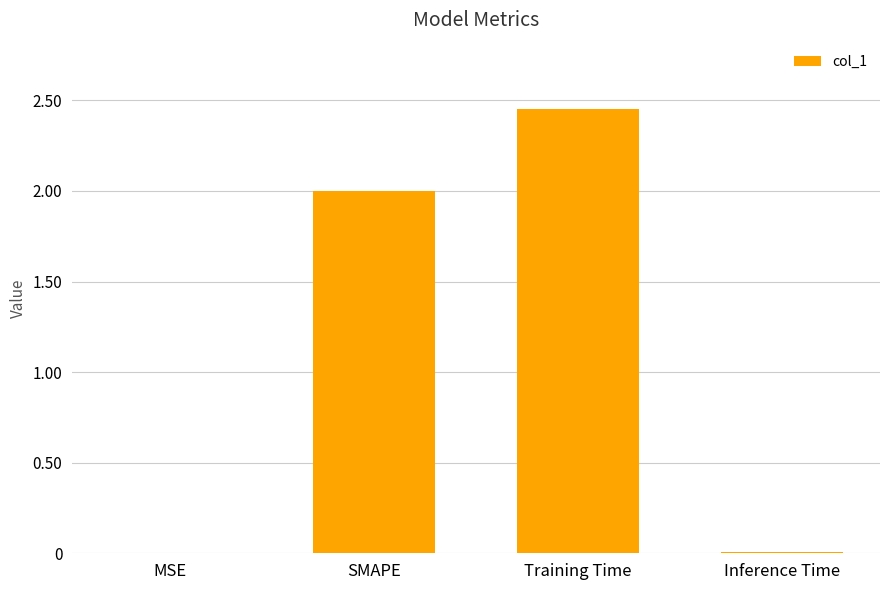

What is the average value?

1.1